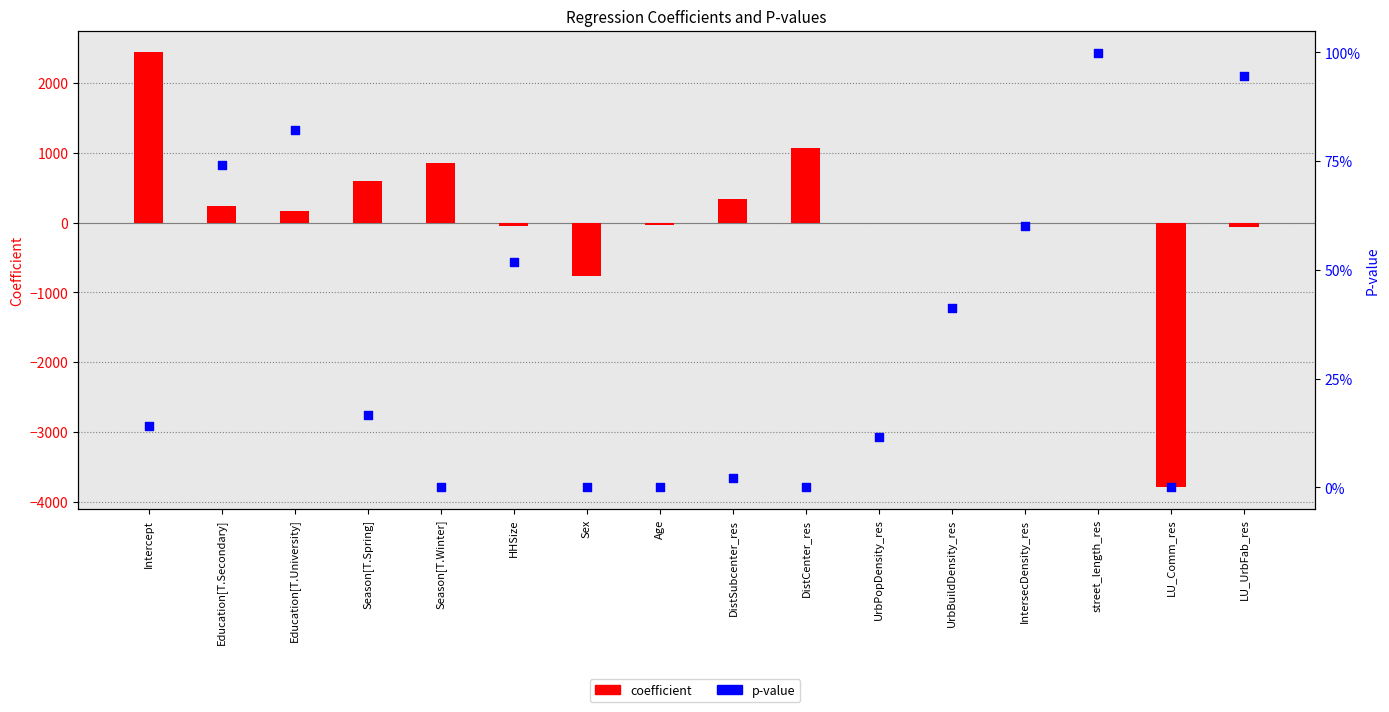

Which series has the largest total across all categories?

coefficient